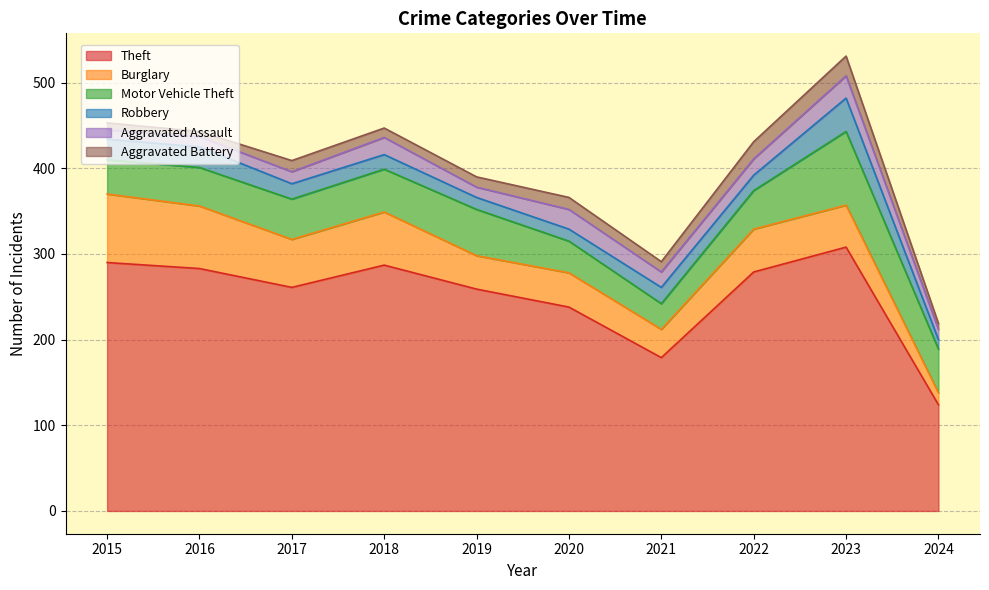

The value of Motor Vehicle Theft at 2023 is 18. True or false?

False